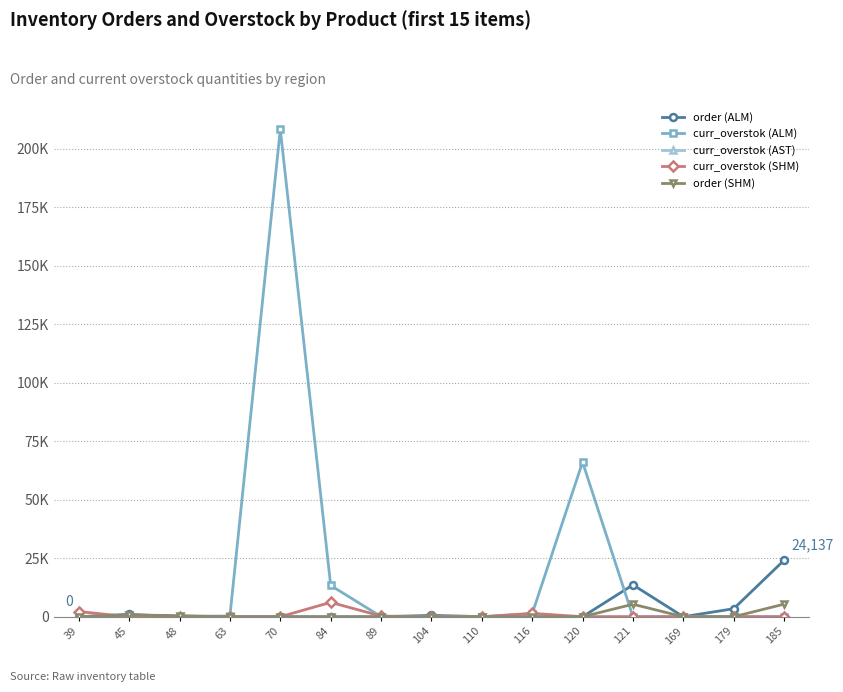

What is the difference between the maximum and minimum values in the curr_overstok (AST) series?

100.9